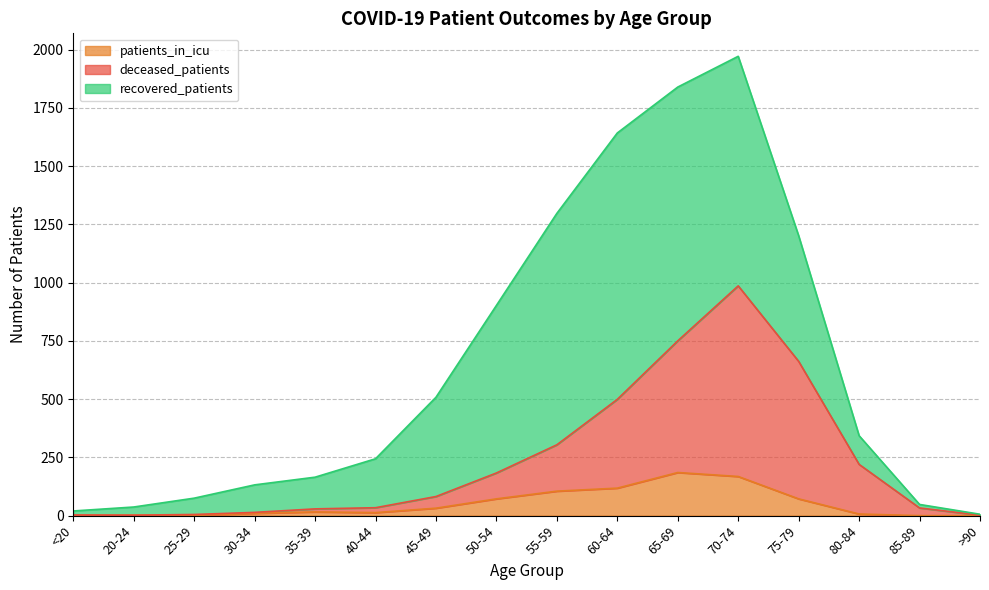

True or false: patients_in_icu has a value of 184 at 60-64.

False